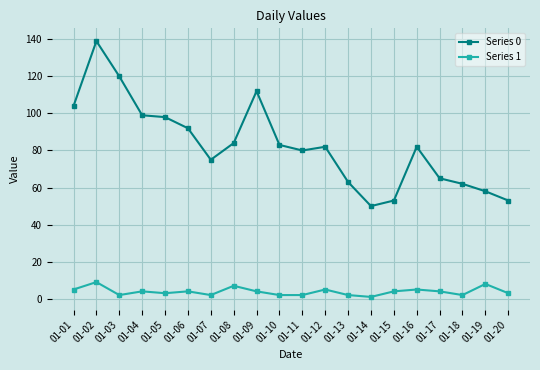

True or false: Series 0 and Series 1 intersect in this chart.

False